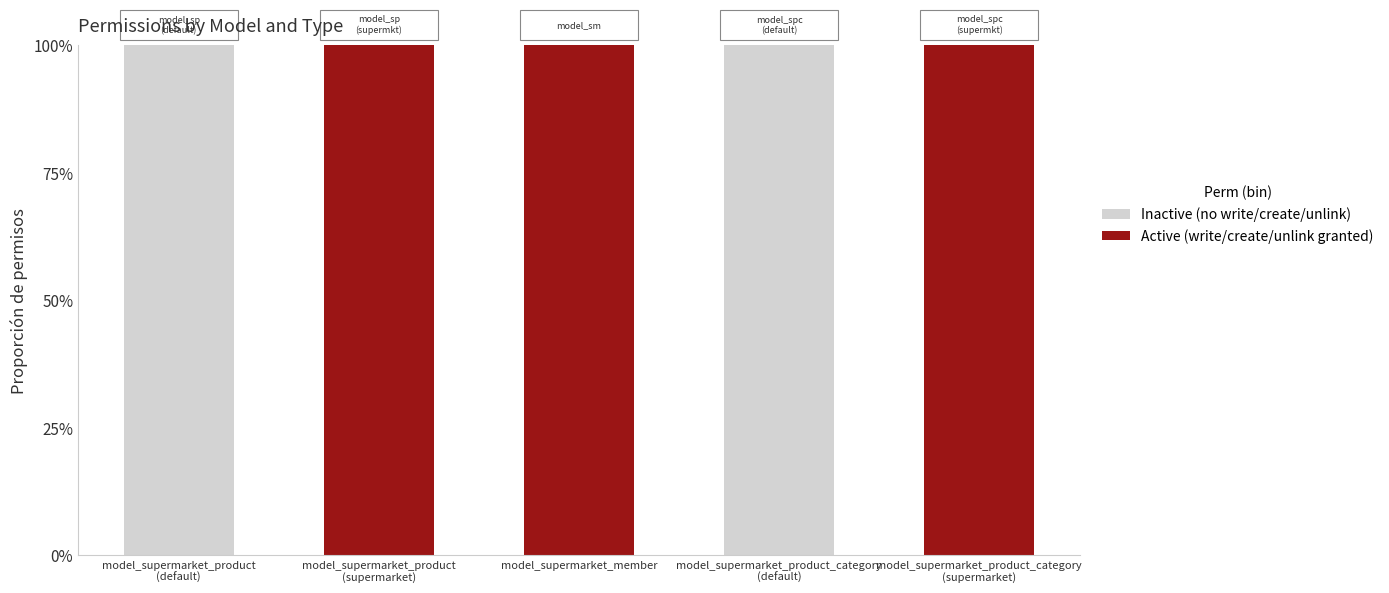

Between model_supermarket_product_category
(supermarket) and model_supermarket_product_category
(default), which is larger?

model_supermarket_product_category
(supermarket)